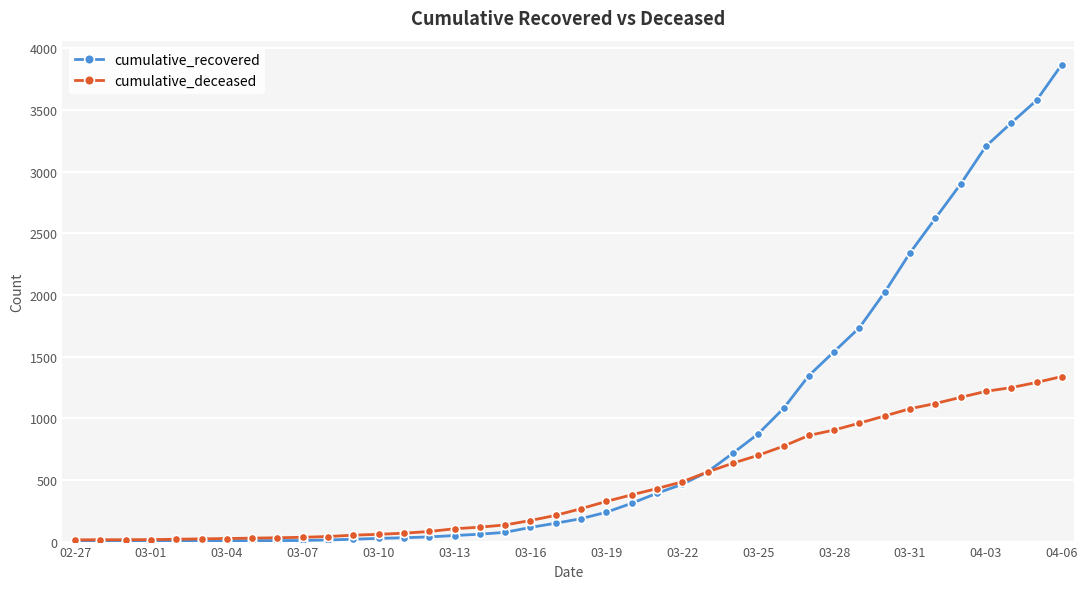

List the series in order of their peak value, highest first.

cumulative_recovered, cumulative_deceased